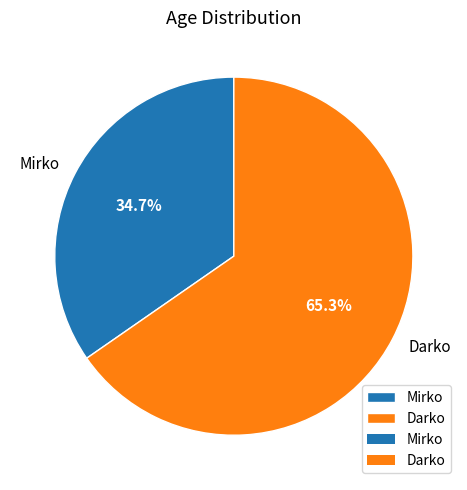

Does Mirko represent more than half of the total?

No